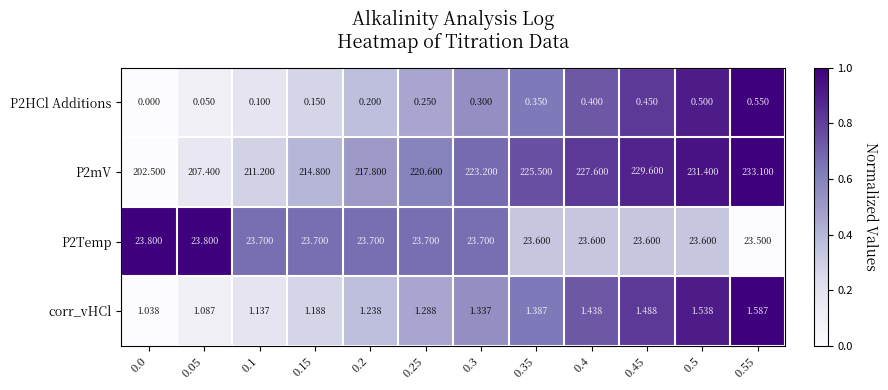

What is the difference between the highest and lowest values at 0.3?

222.9